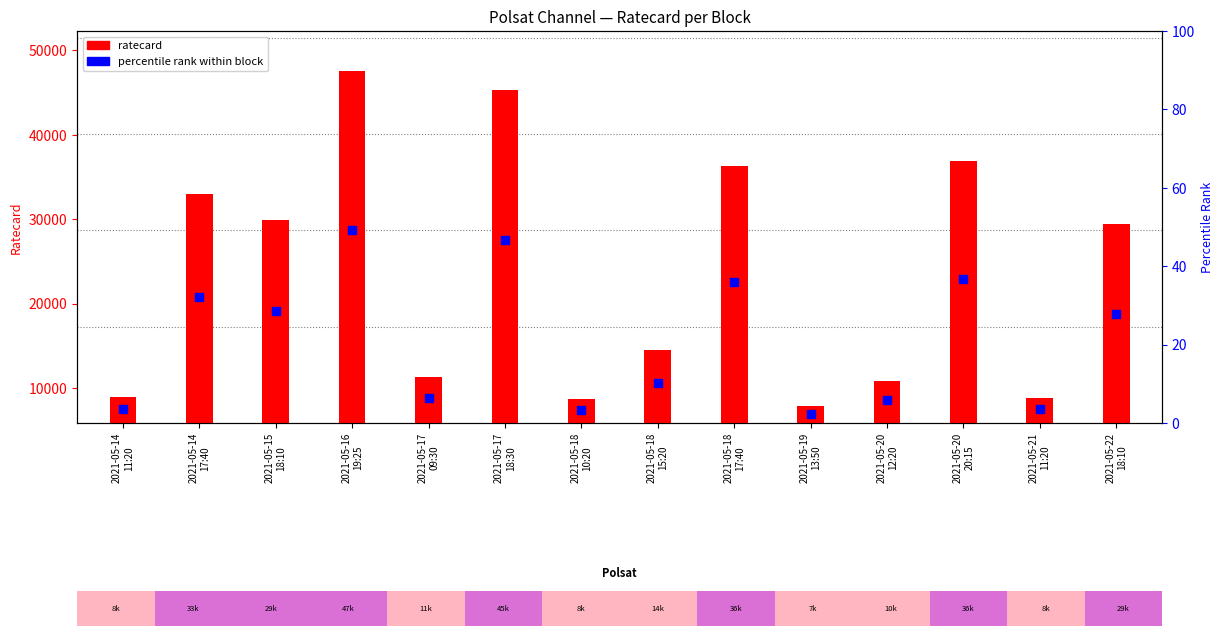

Which series contains the lowest Y value?

ratecard